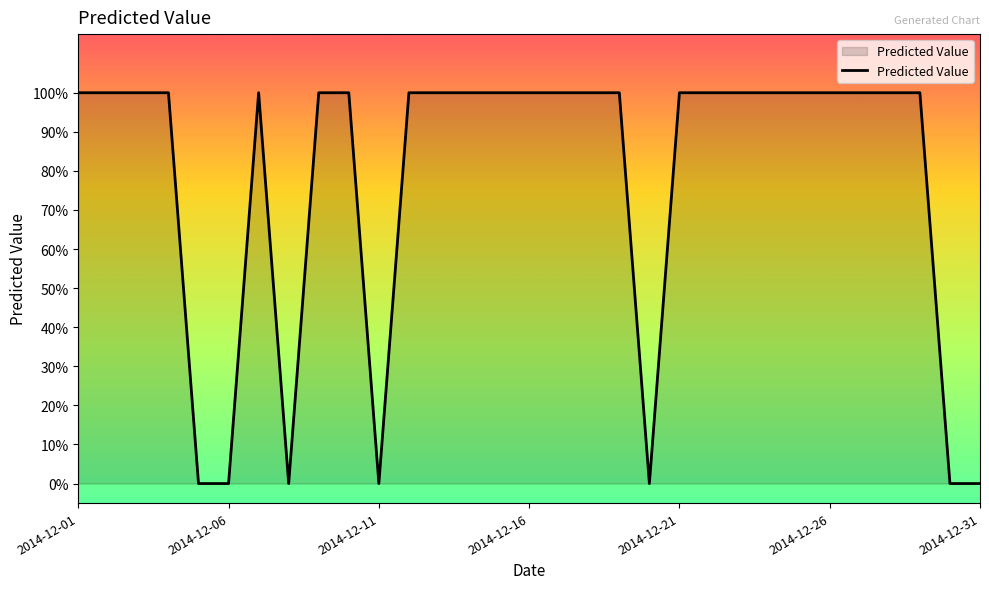

Does the chart have visible grid lines?

No